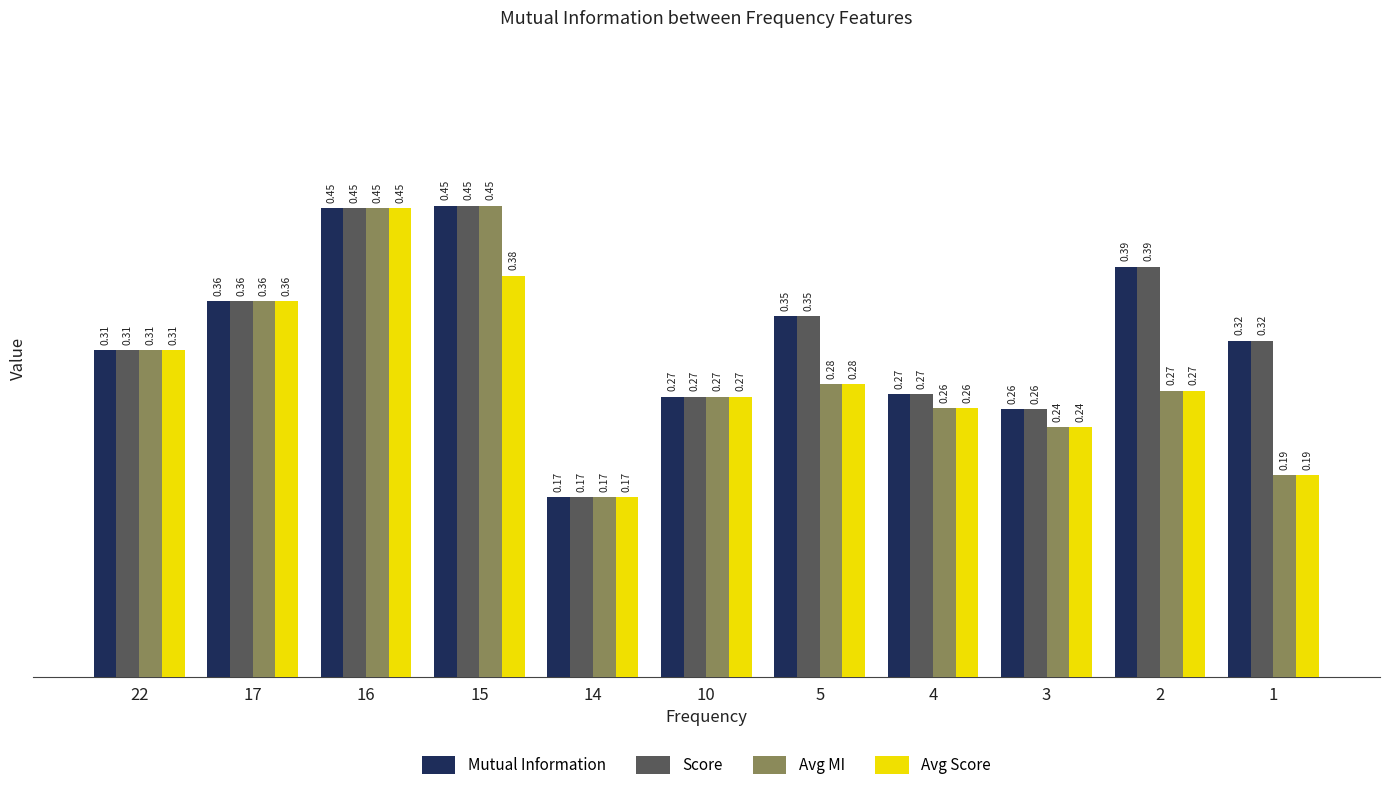

What is the total value across all series at 1?

1.0